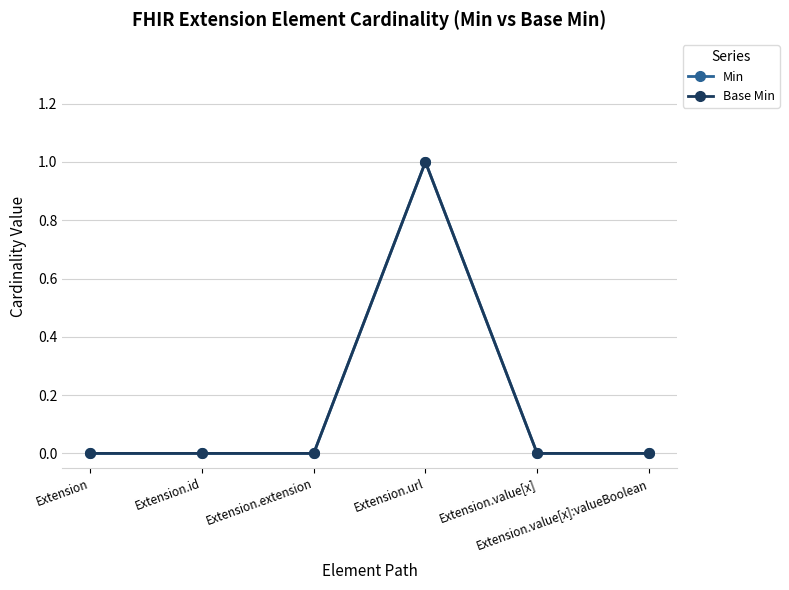

True or false: Min has a value of 1 at Extension.

False